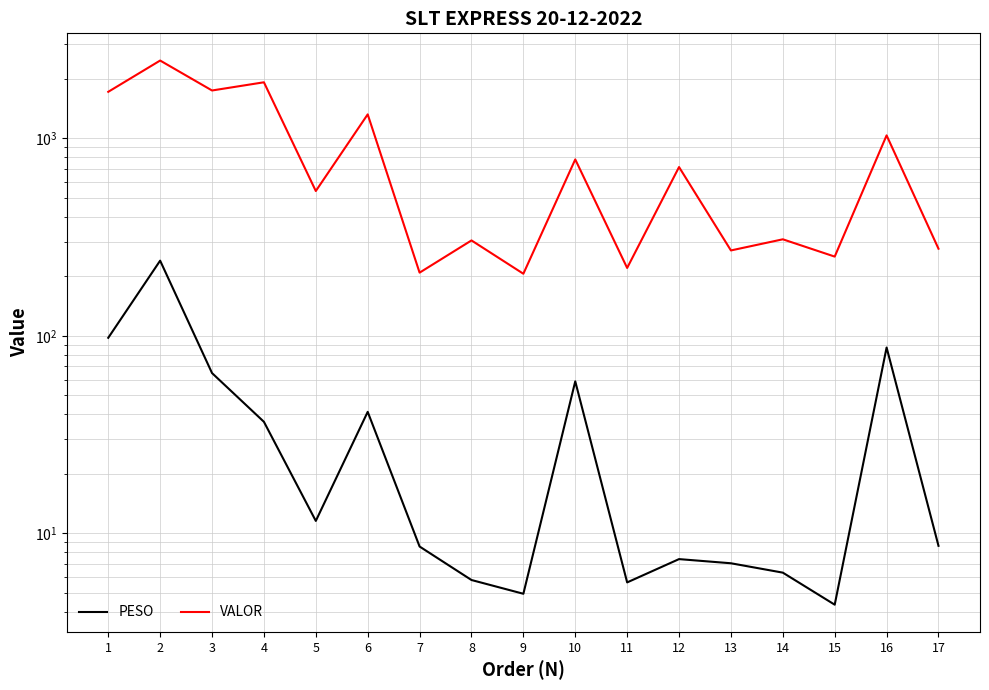

What is the difference between the PESO values at 15 and 8?

1.5